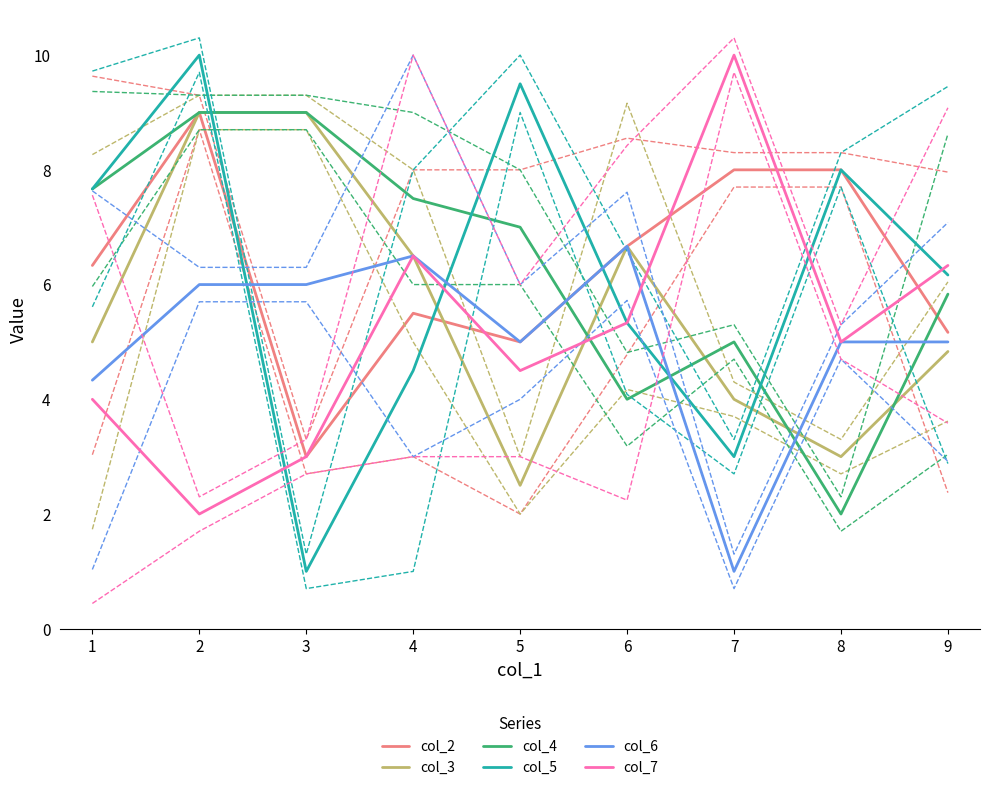

Which series has the largest range (max minus min)?

col_5